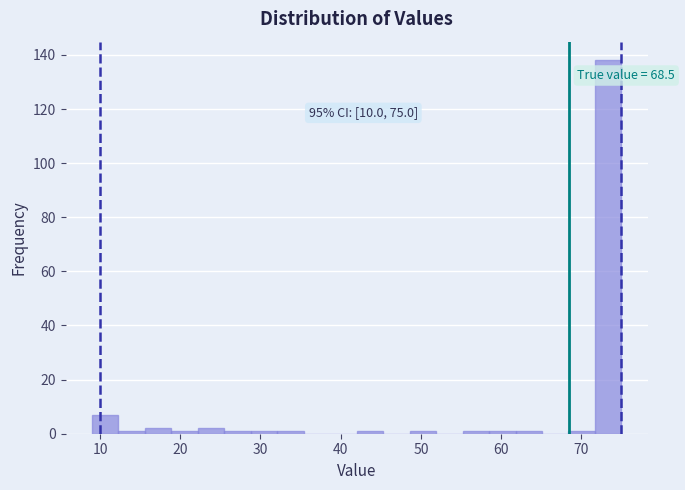

Read against the x-axis, roughly where is the centre of the tallest bar?

73